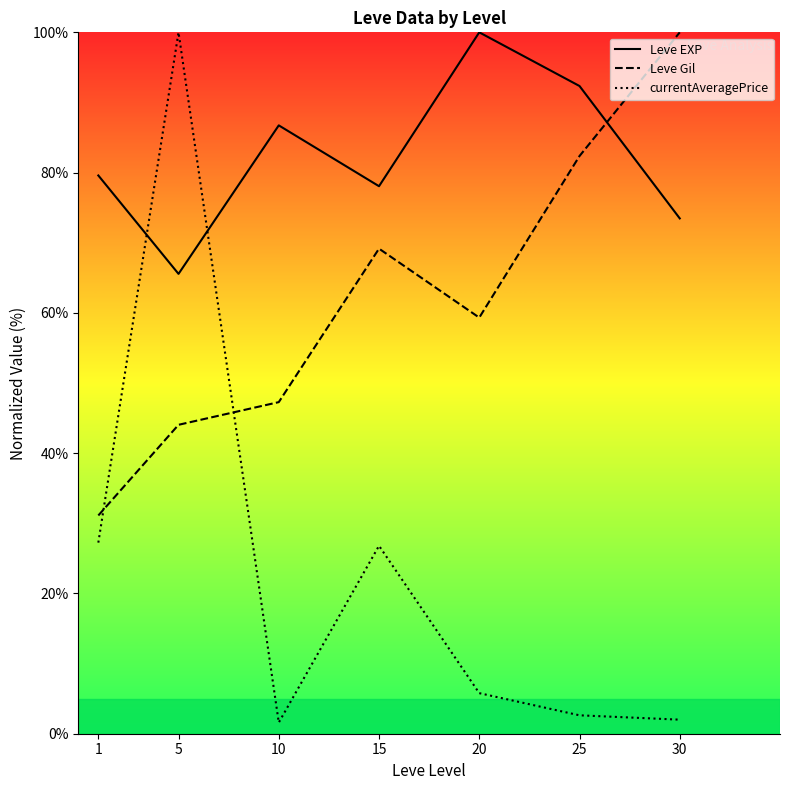

At which label does Leve Gil reach its minimum?

1